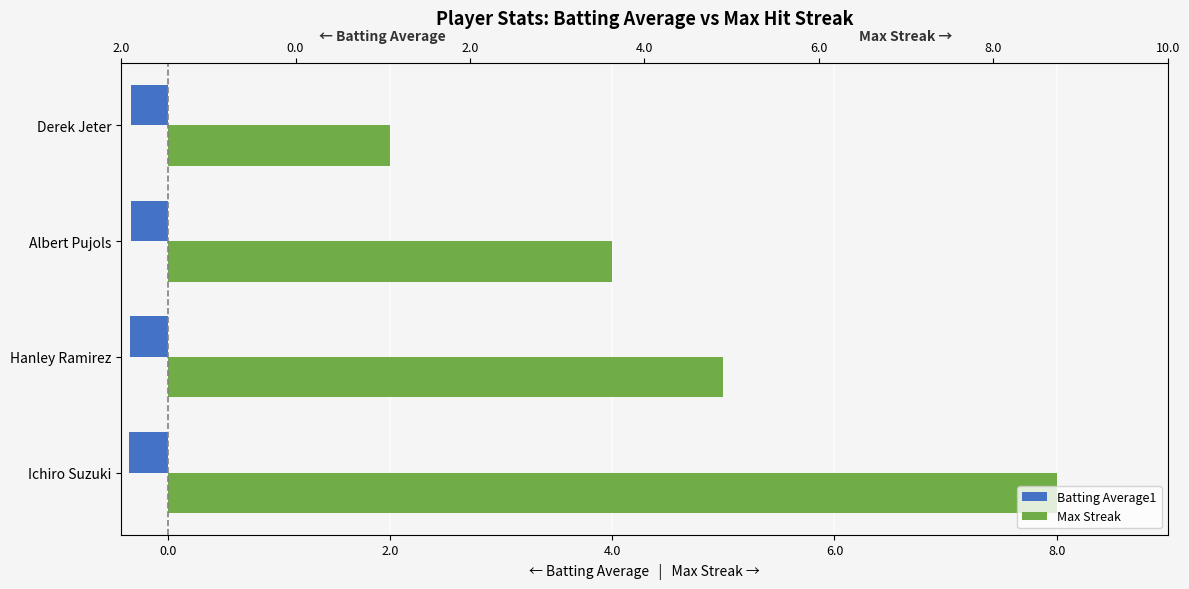

How many values in the Max Streak series exceed 5?

1